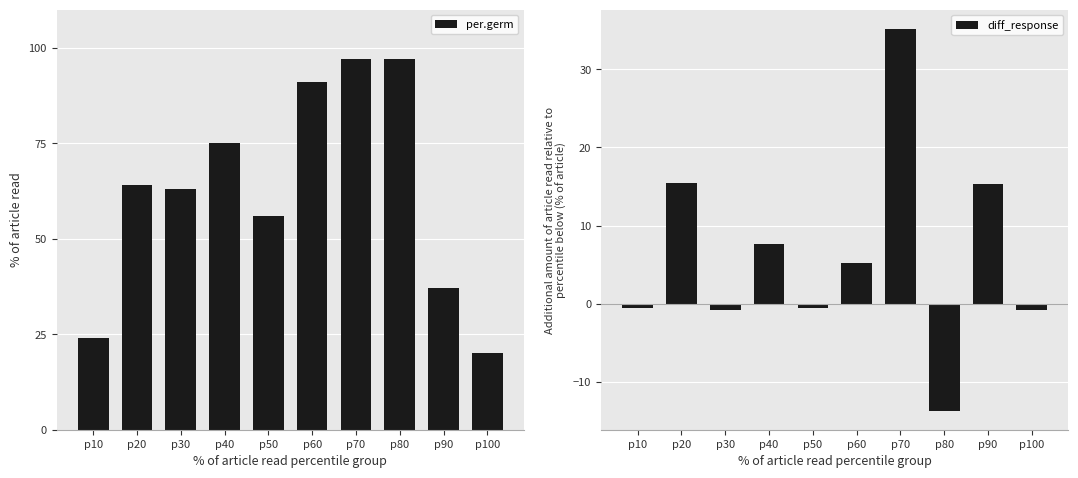

Where is diff_response nearest to the value 10?

p40